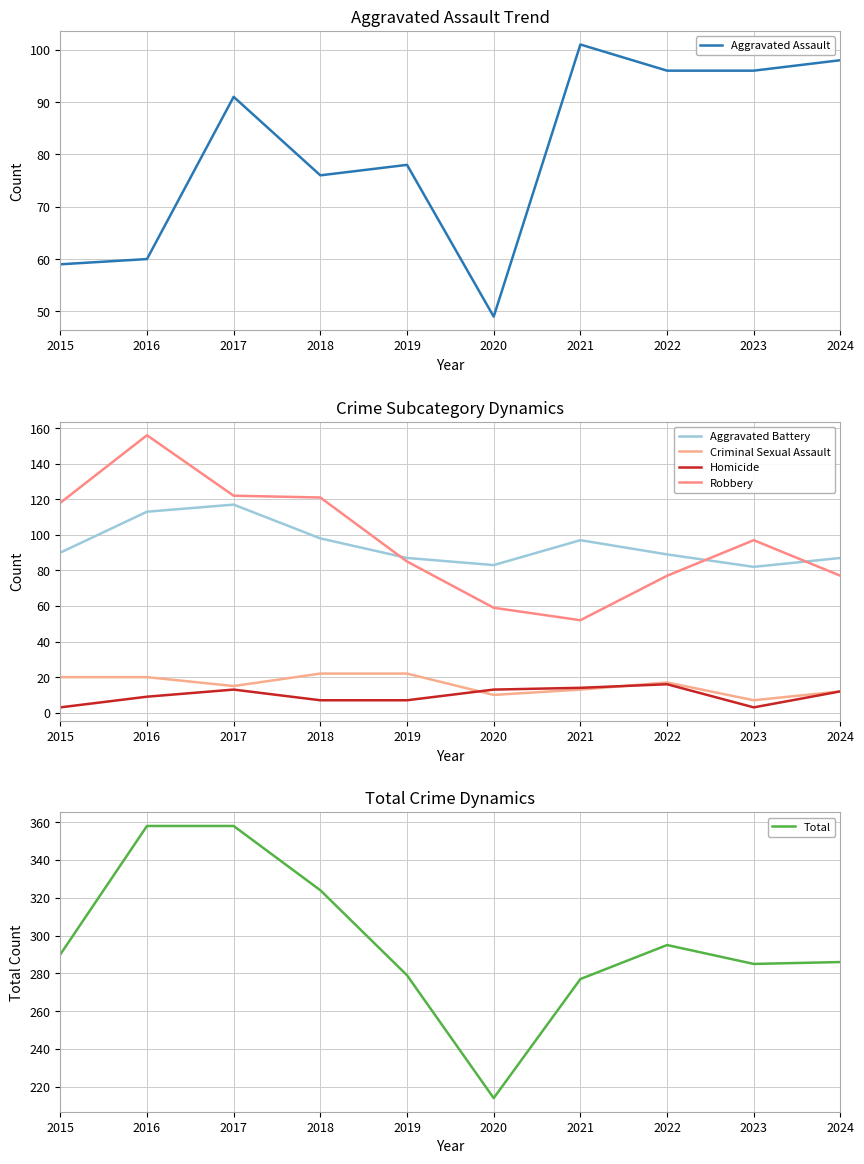

How many lines are shown in the chart?

6